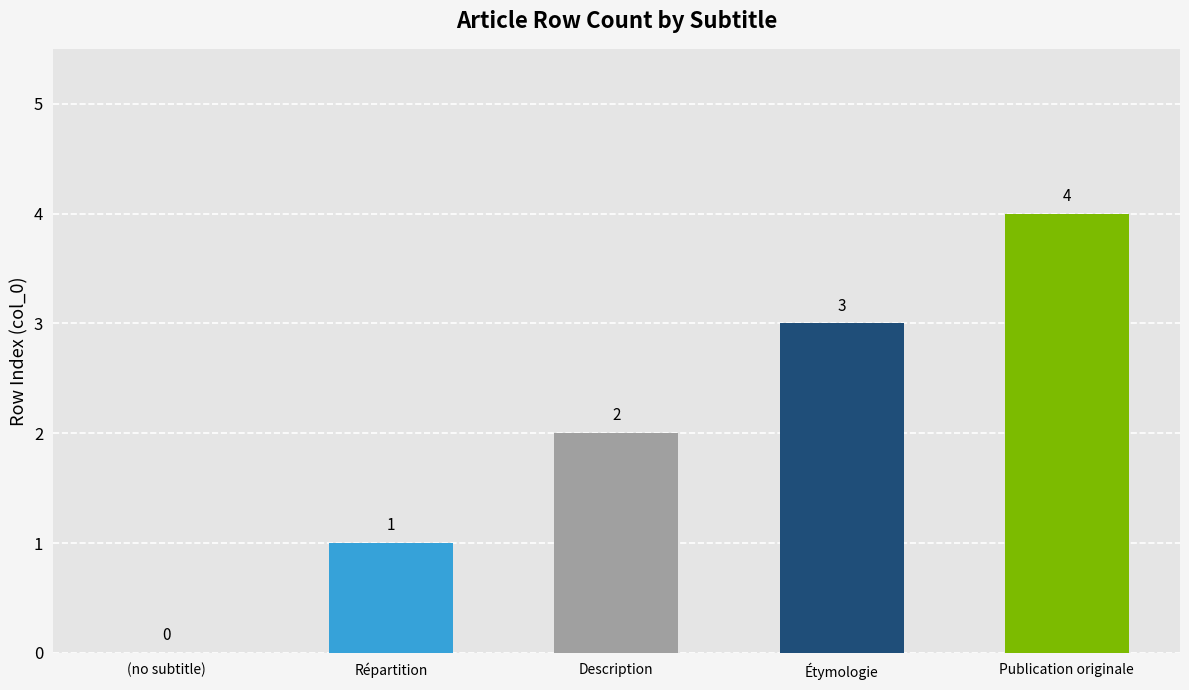

Where is the data nearest to the value 2?

Description